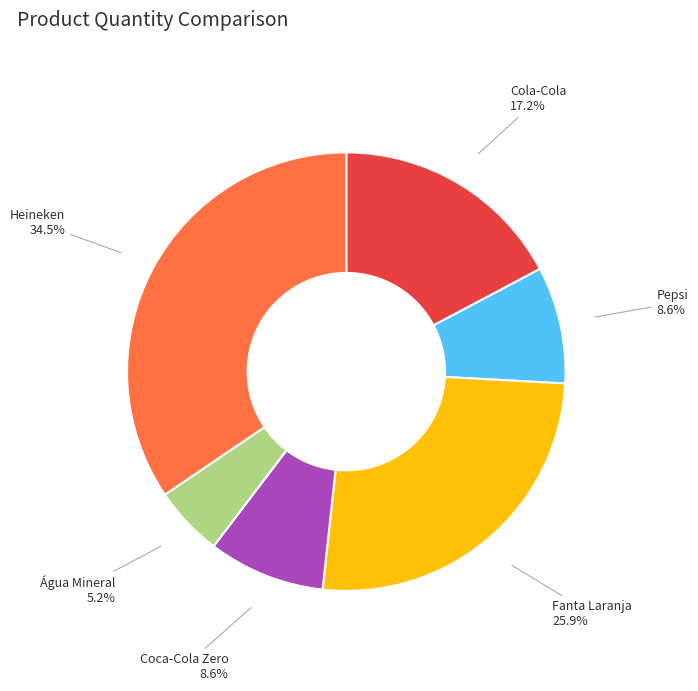

Is the sum of Água Mineral and Pepsi greater than half?

No